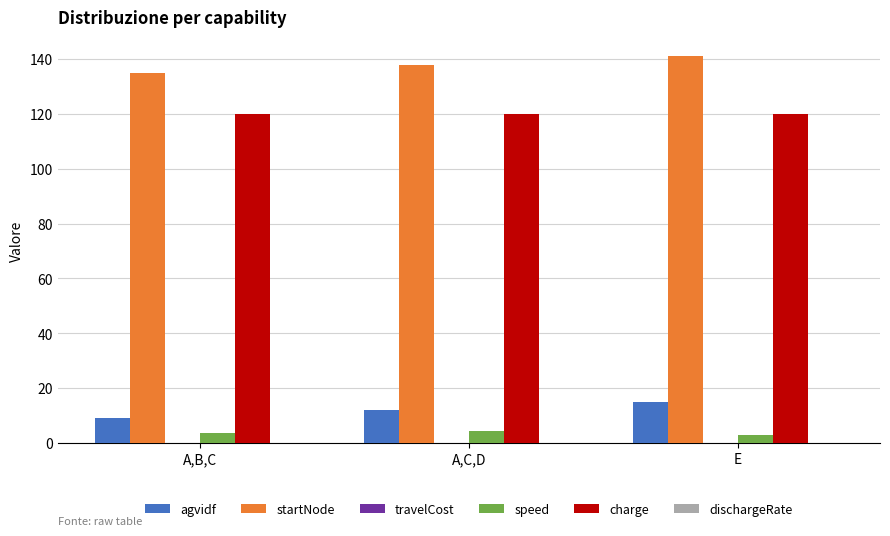

What is the approximate value of agvidf at A,B,C?

9.0